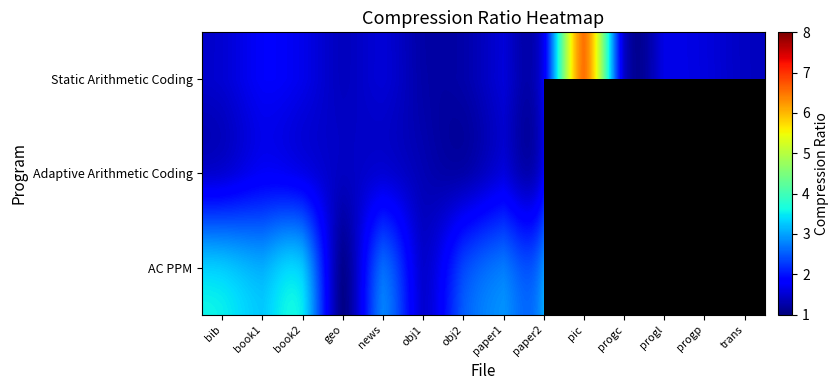

How many series are shown in this chart?

3